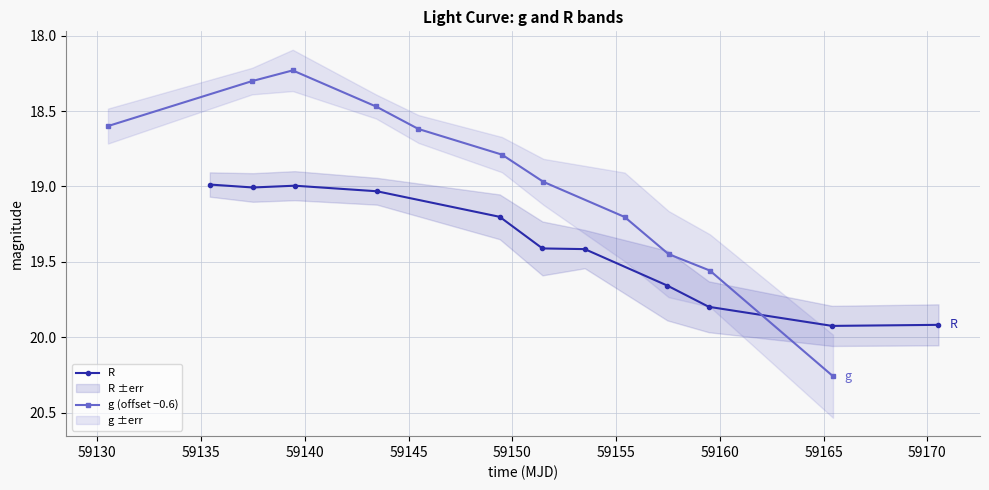

What is the value of the R point at the 10th from the left?

19.9